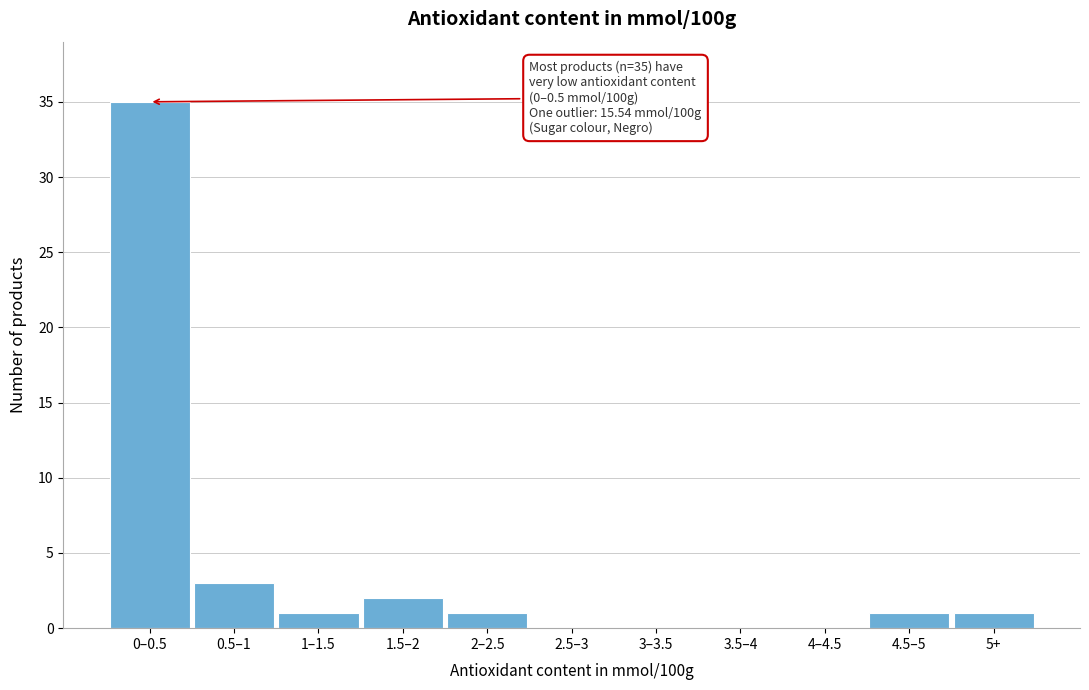

Reading left to right, transcribe all the data shown in this chart.

0–0.5=35	0.5–1=3	1–1.5=1	1.5–2=2	2–2.5=1	2.5–3=0	3–3.5=0	3.5–4=0	4–4.5=0	4.5–5=1	5+=1